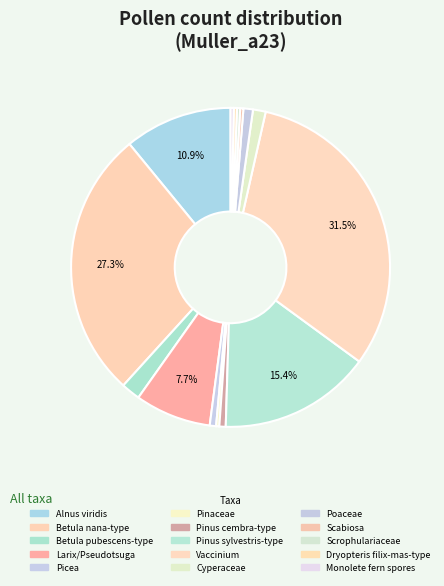

Rank the categories by value from lowest to highest.

Pinaceae, Scabiosa, Scrophulariaceae, Dryopteris filix-mas-type, Monolete fern spores, Picea, Pinus cembra-type, Poaceae, Cyperaceae, Betula pubescens-type, Larix/Pseudotsuga, Alnus viridis, Pinus sylvestris-type, Betula nana-type, Vaccinium